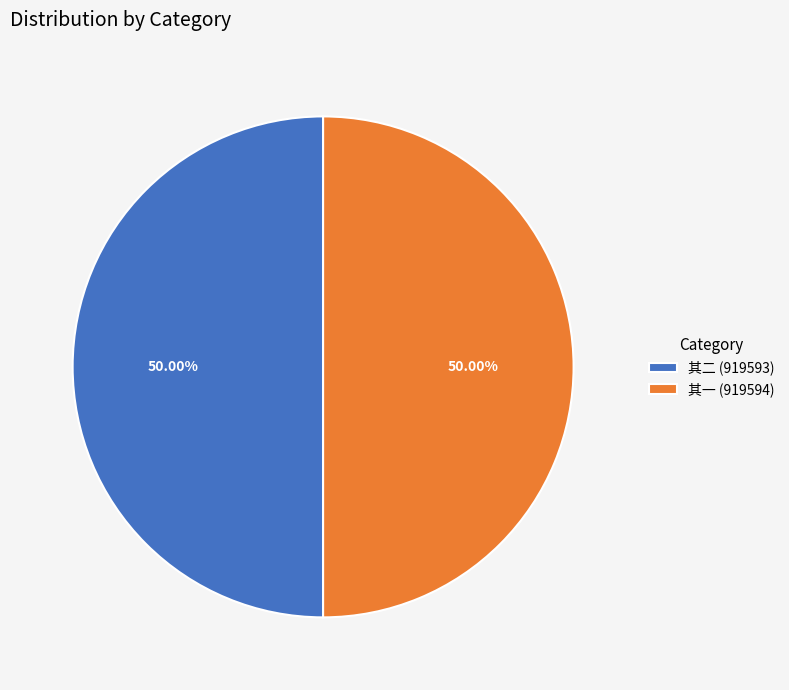

Do 其二 (919593) and 其一 (919594) together represent more than half of the pie?

Yes